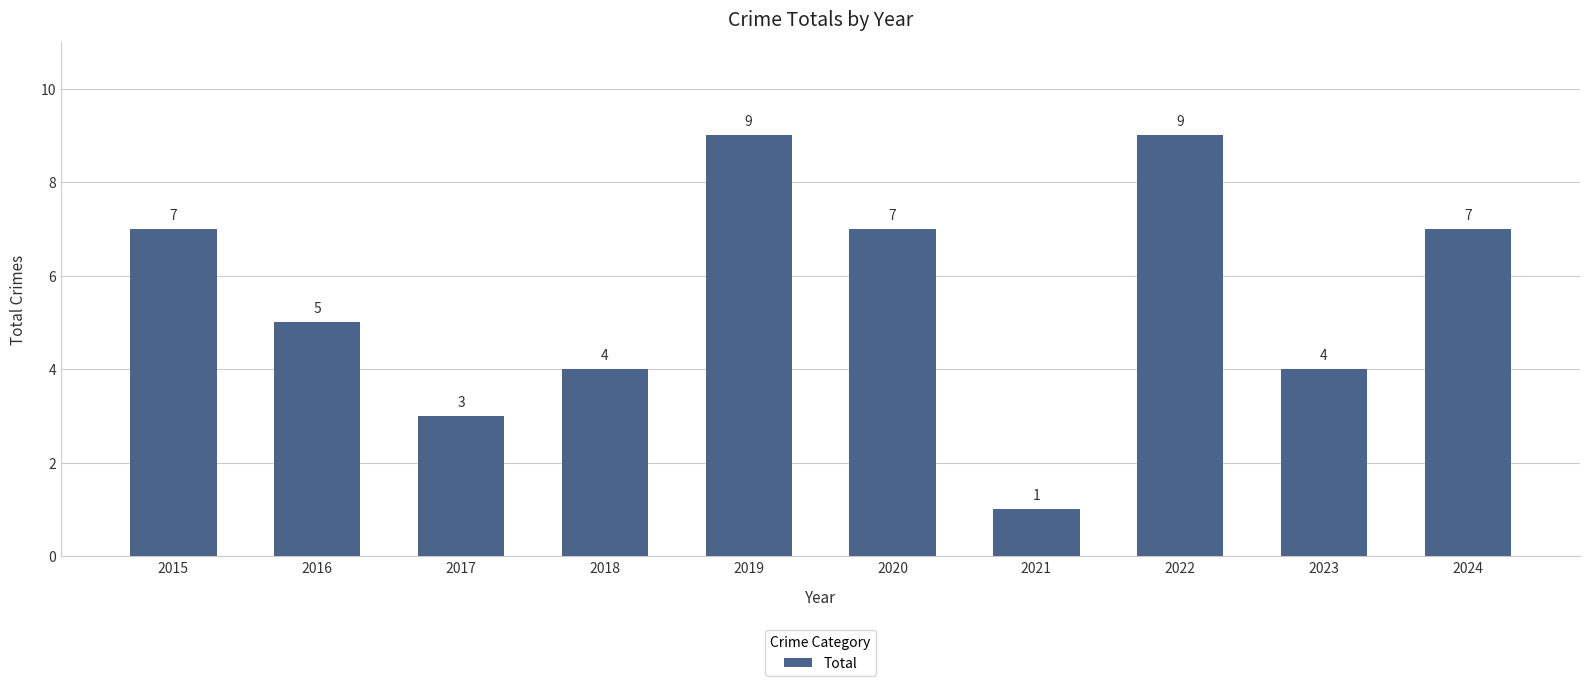

At which label is the value closest to 5?

2016